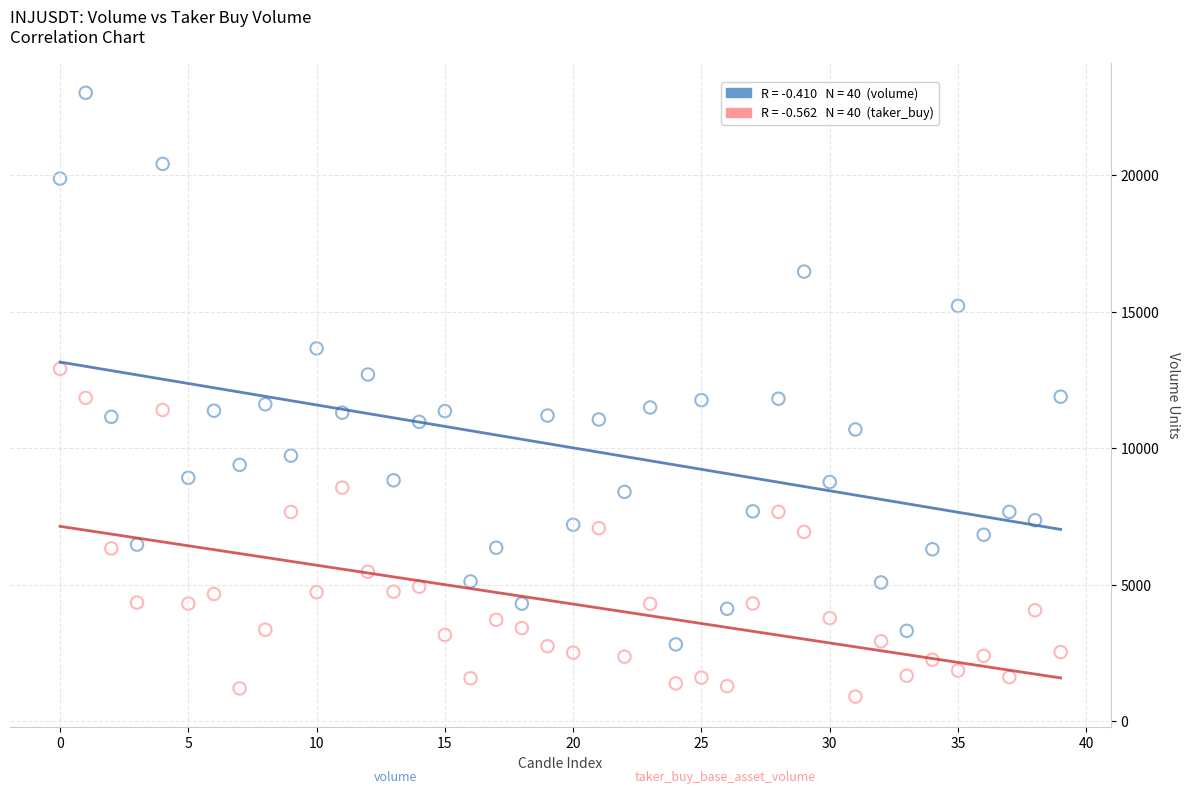

Across all data points, what is the range of Y values (max minus min)?

22116.9